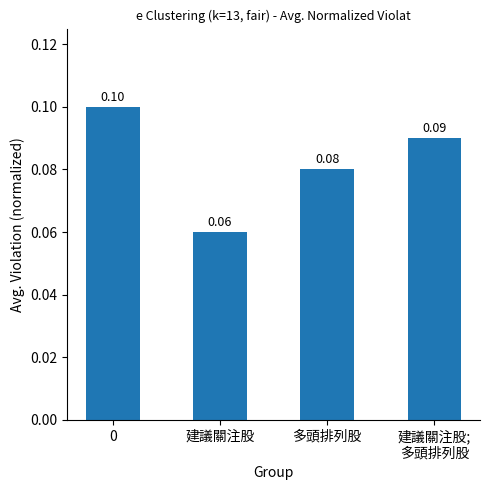

Rank the categories by value from lowest to highest.

建議關注股, 多頭排列股, 建議關注股;
多頭排列股, 0